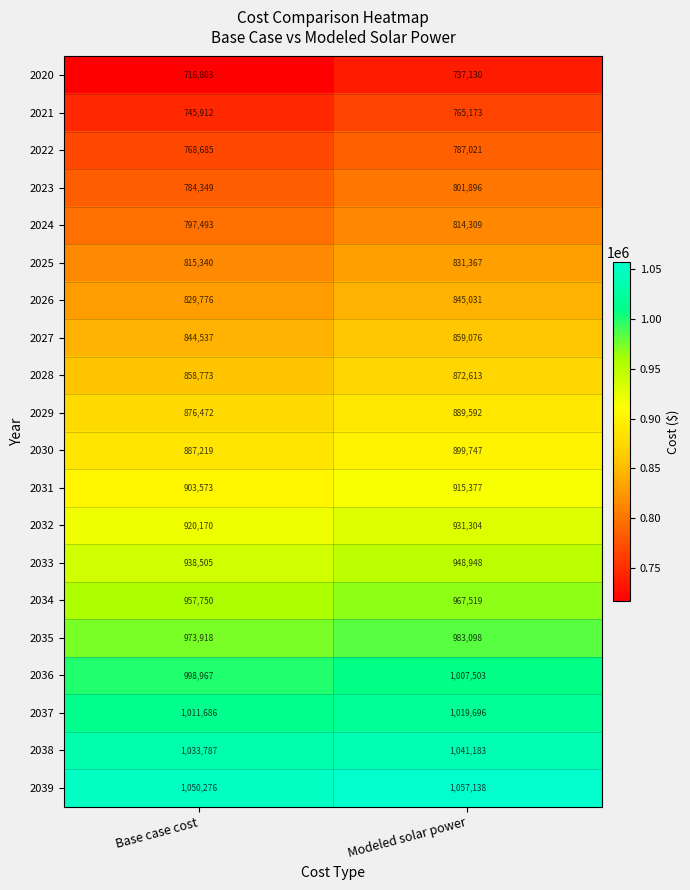

What is the difference between the 2034 values at Base case cost and Modeled solar power?

9769